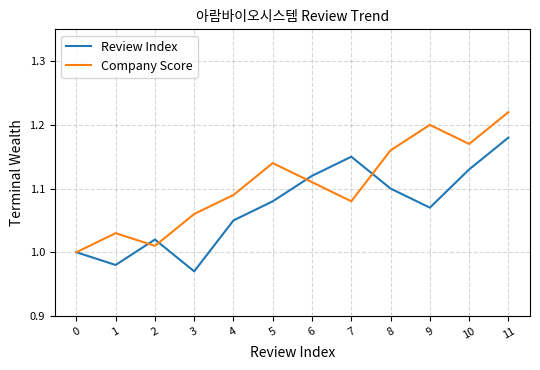

Count the number of data series in this chart.

2